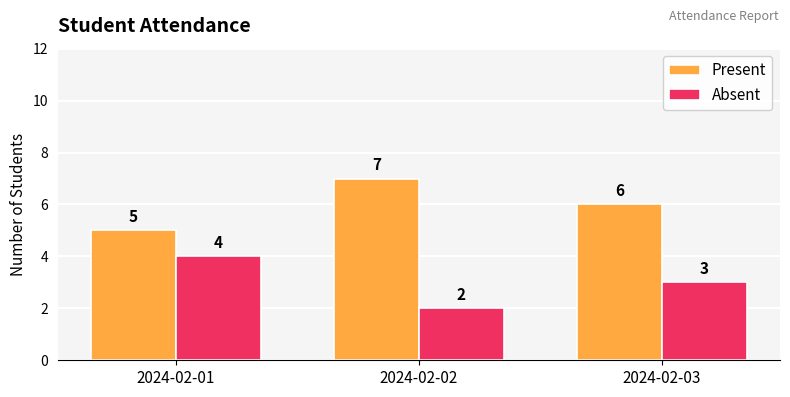

What is the difference between the highest and lowest values at 2024-02-02?

5